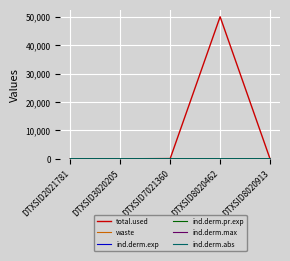

What is the approximate value of total.used at DTXSID7021360?

90.1